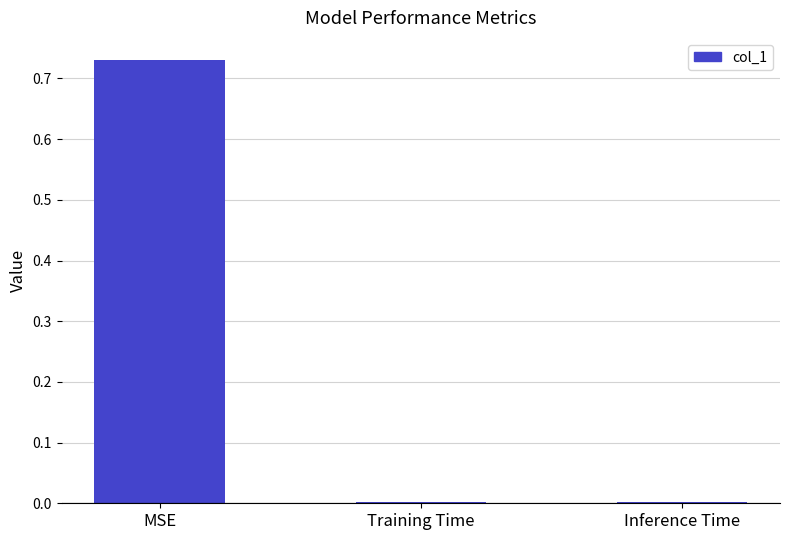

Which has a higher value, MSE or Training Time?

MSE